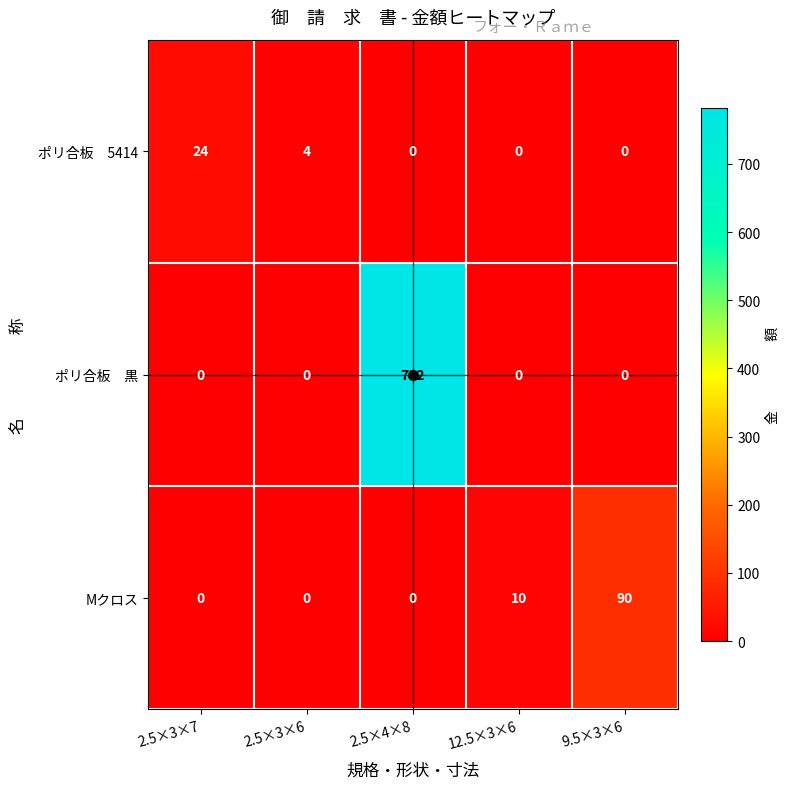

What is the total value across all series at 2.5×3×7?

24